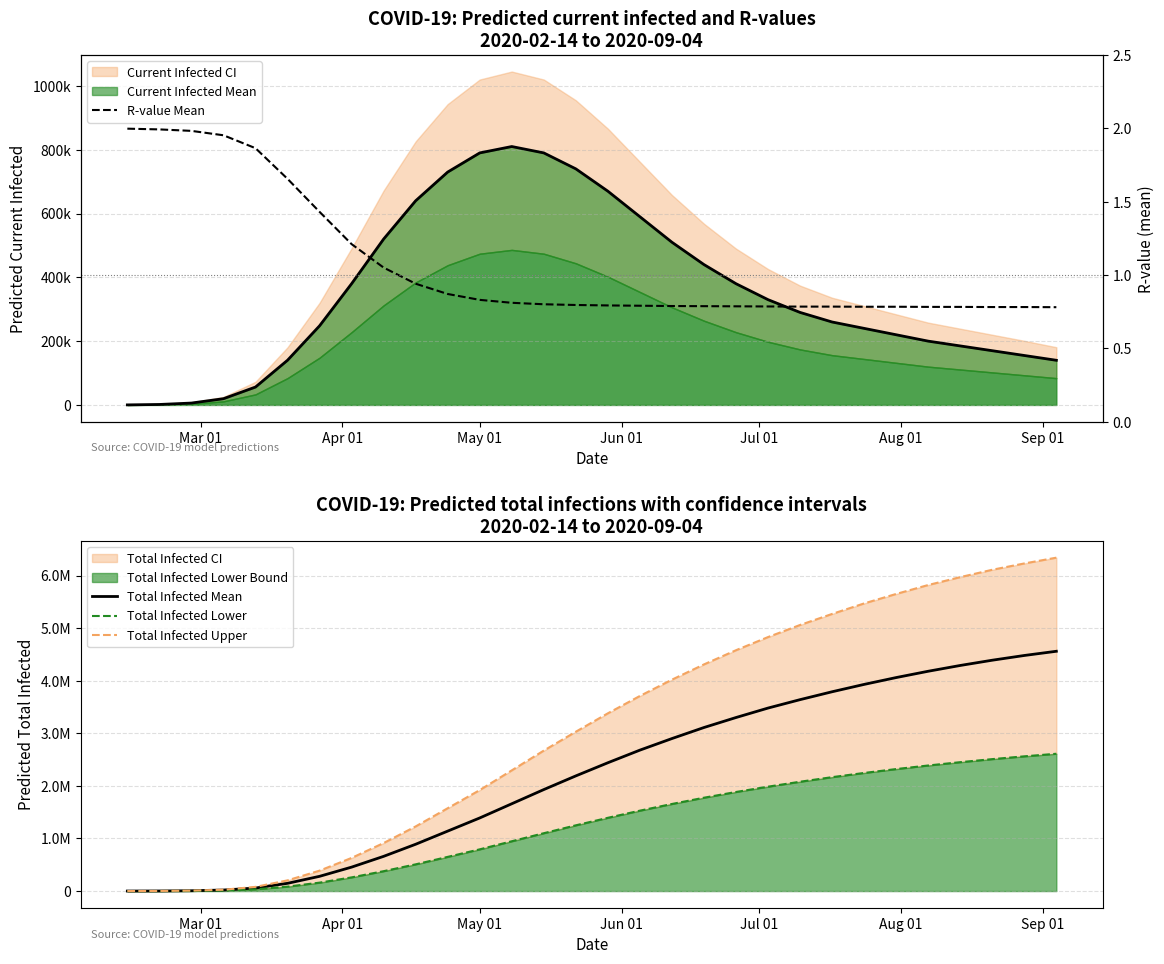

What is the average value of the R-value mean series?

1.1